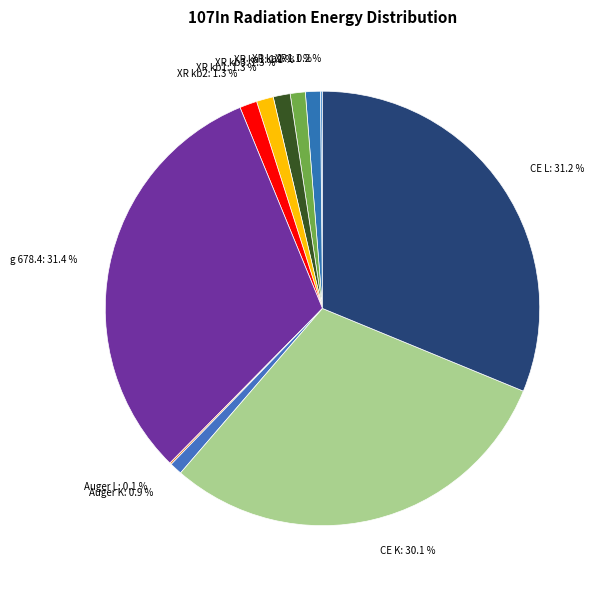

Do CE K: 30.1 % and XR kb2: 1.3 % together represent more than half of the pie?

No